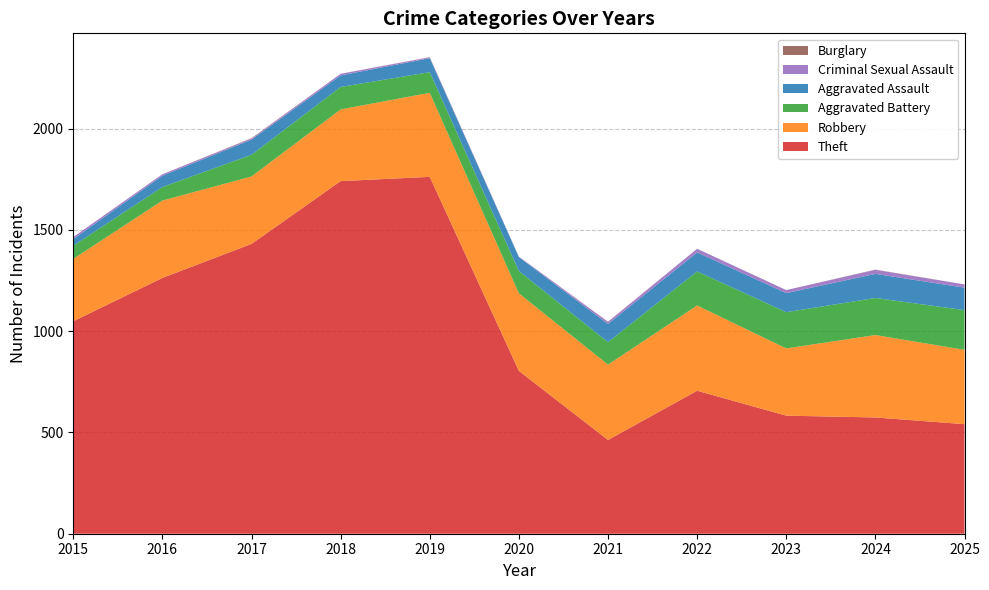

Reading left to right, extract all data points from this chart.

Theft: 2015=1049	2016=1263	2017=1431	2018=1741	2019=1762	2020=804	2021=463	2022=706	2023=583	2024=574	2025=541
Robbery: 2015=308	2016=382	2017=333	2018=354	2019=415	2020=383	2021=372	2022=421	2023=332	2024=407	2025=367
Aggravated Battery: 2015=65	2016=67	2017=107	2018=111	2019=102	2020=110	2021=111	2022=168	2023=179	2024=183	2025=196
Aggravated Assault: 2015=33	2016=56	2017=75	2018=57	2019=69	2020=69	2021=90	2022=94	2023=94	2024=119	2025=111
Criminal Sexual Assault: 2015=10	2016=7	2017=5	2018=8	2019=4	2020=2	2021=10	2022=18	2023=15	2024=20	2025=16
Burglary: 2015=0	2016=0	2017=2	2018=0	2019=1	2020=0	2021=1	2022=0	2023=0	2024=1	2025=0